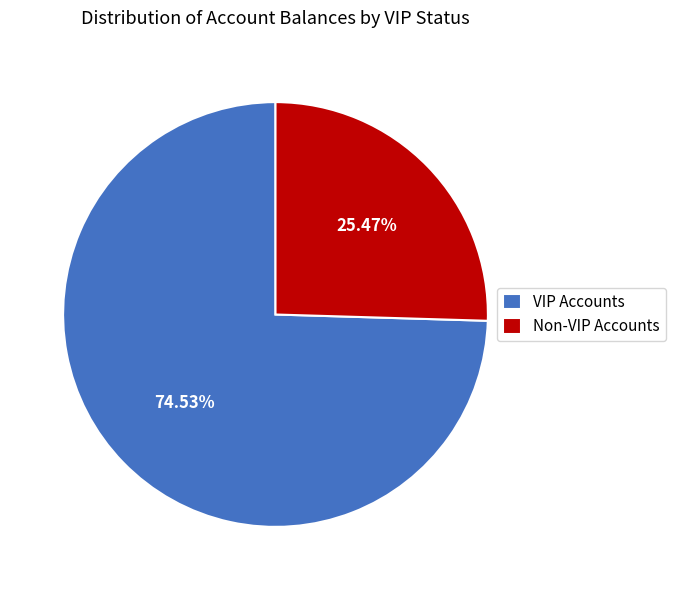

What is the largest slice in the pie chart?

VIP Accounts